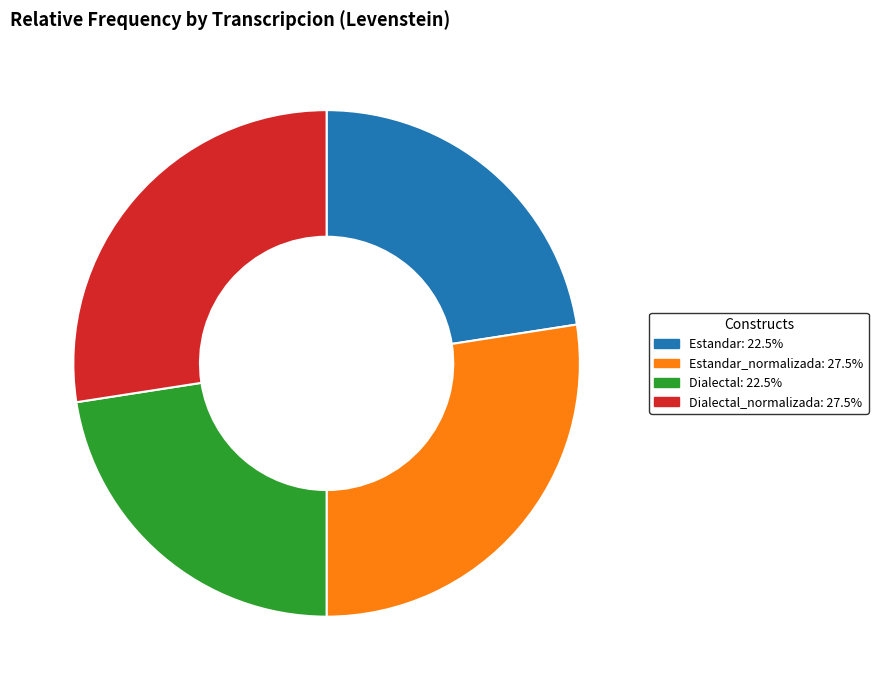

Is there a majority slice in this chart?

No